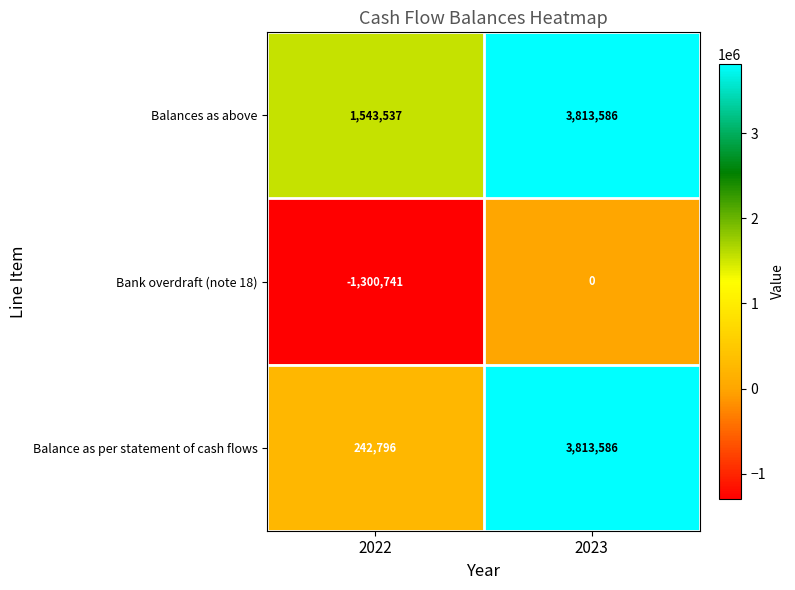

What is the sum of all Balances as above values?

5357123